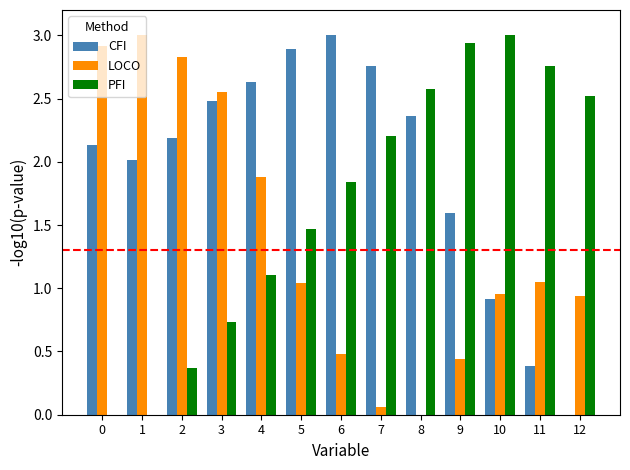

Which series has the largest total across all categories?

CFI